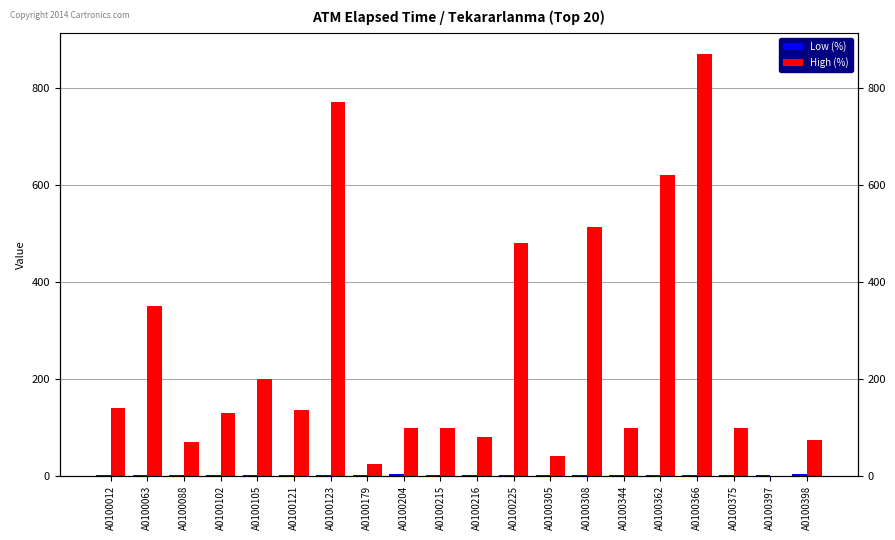

Reading left to right, extract all data points from this chart.

Low (%): A0100012=1	A0100063=1	A0100088=1	A0100102=1	A0100105=1	A0100121=2	A0100123=1	A0100179=1	A0100204=3	A0100215=2	A0100216=1	A0100225=1	A0100305=1	A0100308=1	A0100344=2	A0100362=1	A0100366=1	A0100375=2	A0100397=1	A0100398=3
High (%): A0100012=140	A0100063=350	A0100088=70	A0100102=130	A0100105=200	A0100121=135	A0100123=770	A0100179=25	A0100204=98	A0100215=98	A0100216=80	A0100225=480	A0100305=40	A0100308=513	A0100344=98	A0100362=620	A0100366=870	A0100375=98	A0100397=0	A0100398=75